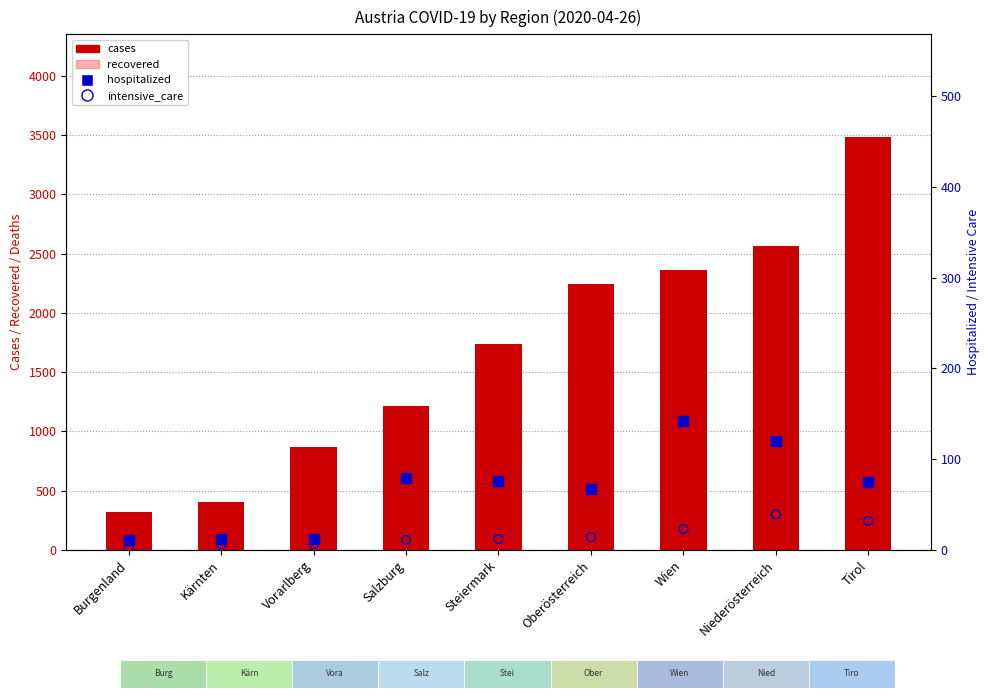

At which category is the sum across all series the highest?

Tirol